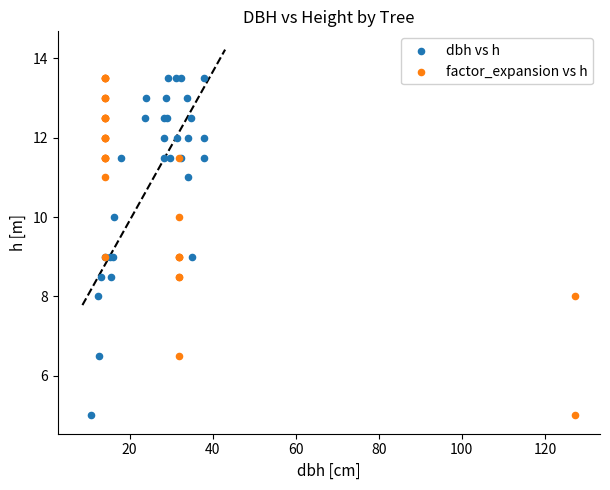

What are all the series names shown in the legend?

dbh vs h, factor_expansion vs h